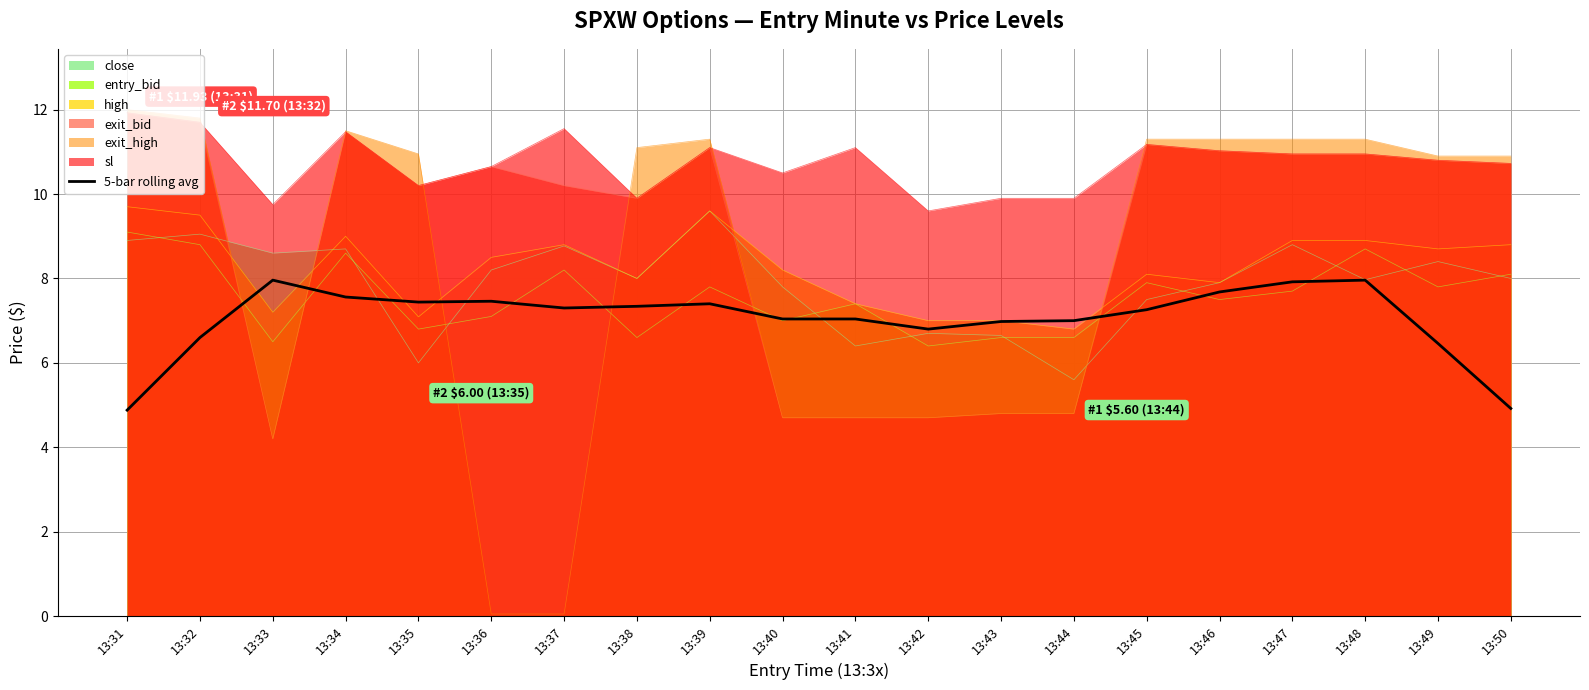

At which category does the chart reach its peak across all series?

13:33